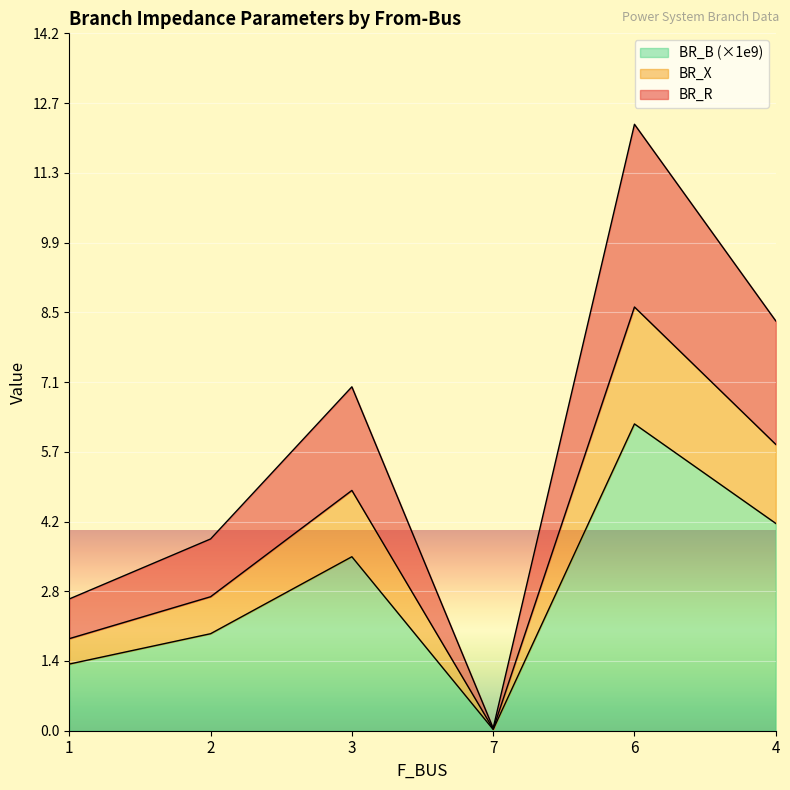

What is the highest value of the BR_B (×1e9) series?

6.2